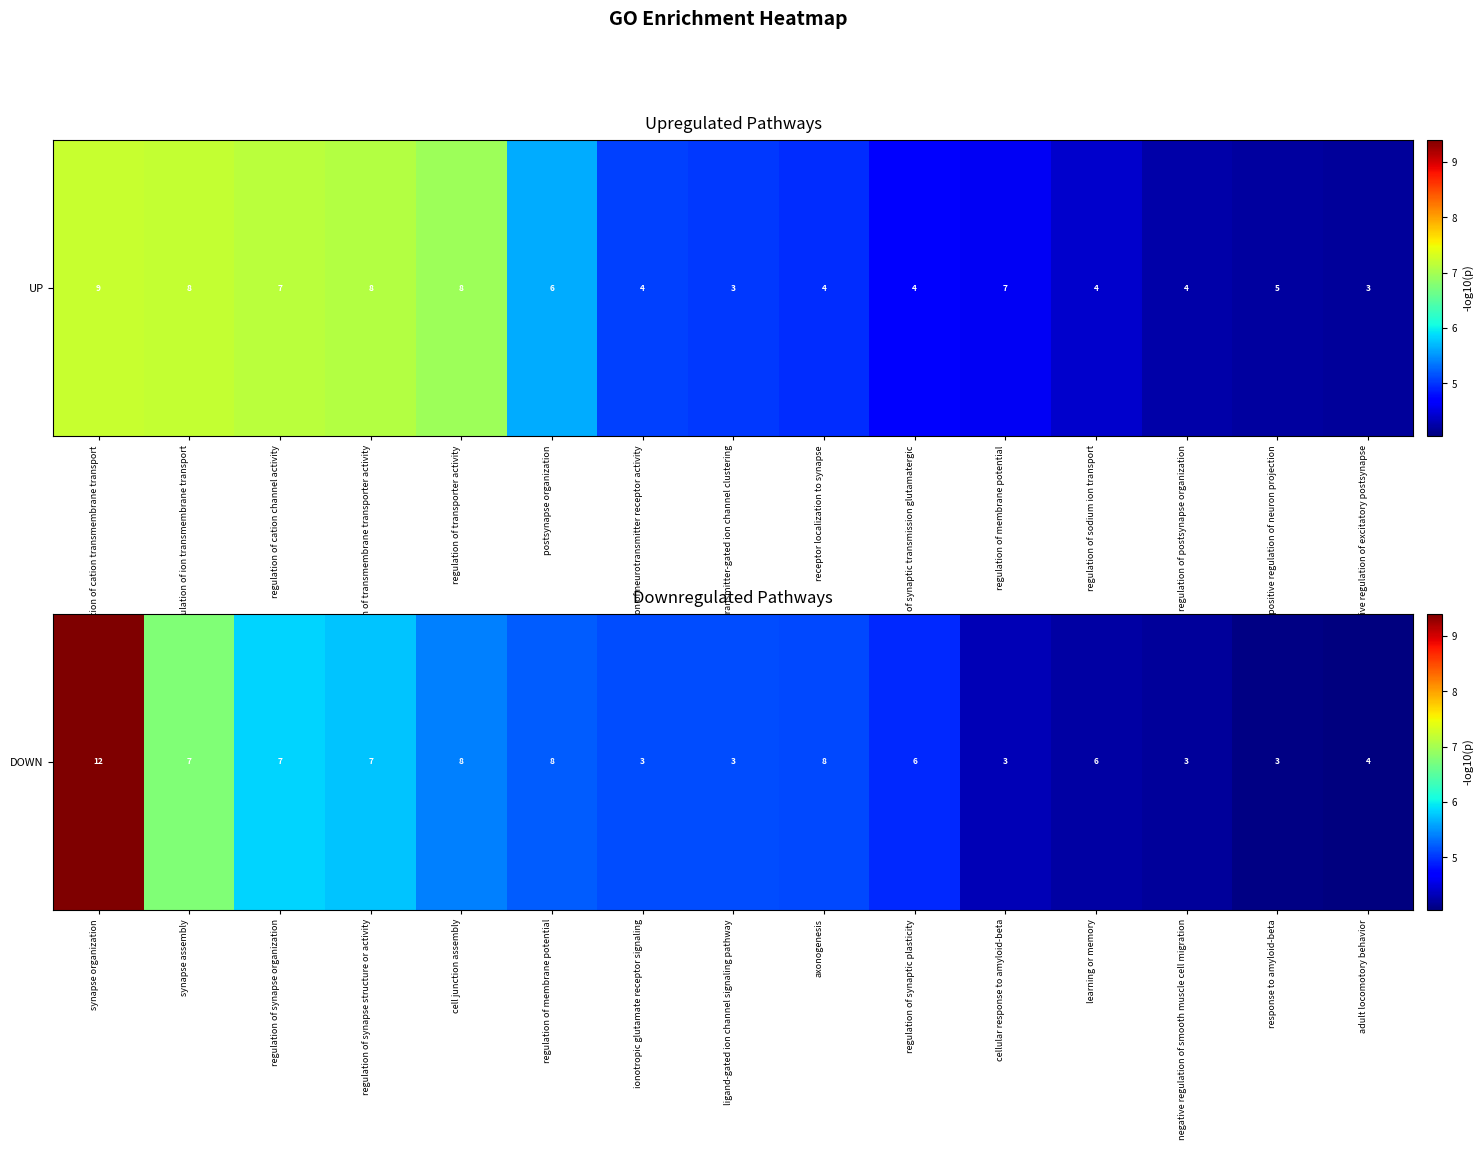

Which has a higher value, learning or memory or regulation of membrane potential?

regulation of membrane potential